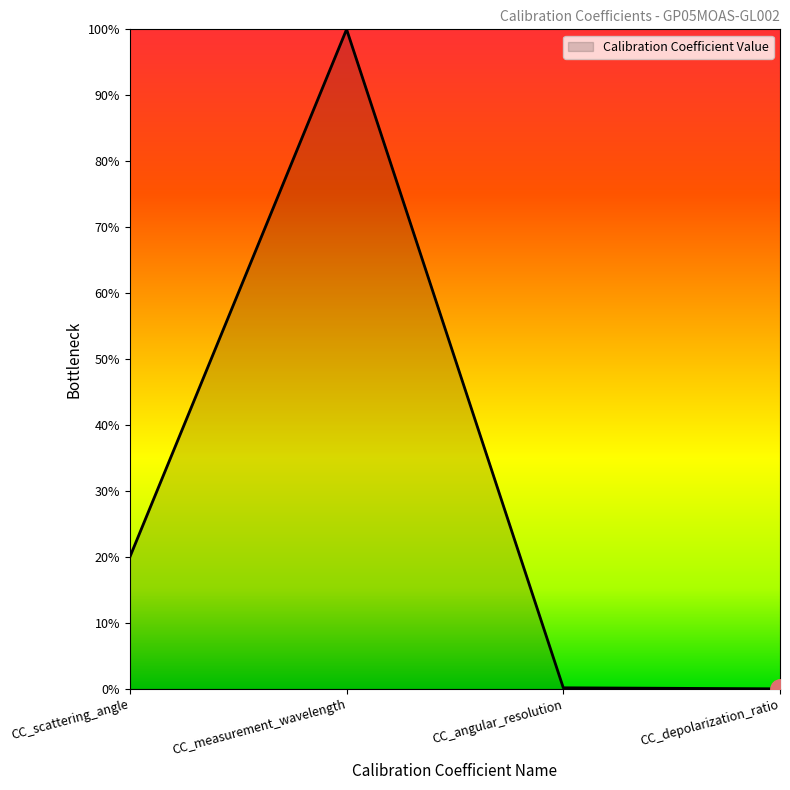

Reading left to right, extract all data points from this chart.

0.2	1.0	0.0	0.0